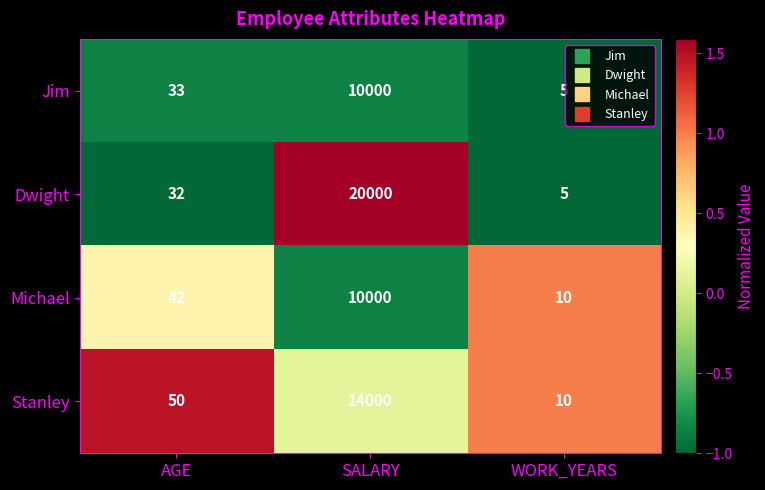

The value of Jim at AGE is 46. True or false?

False